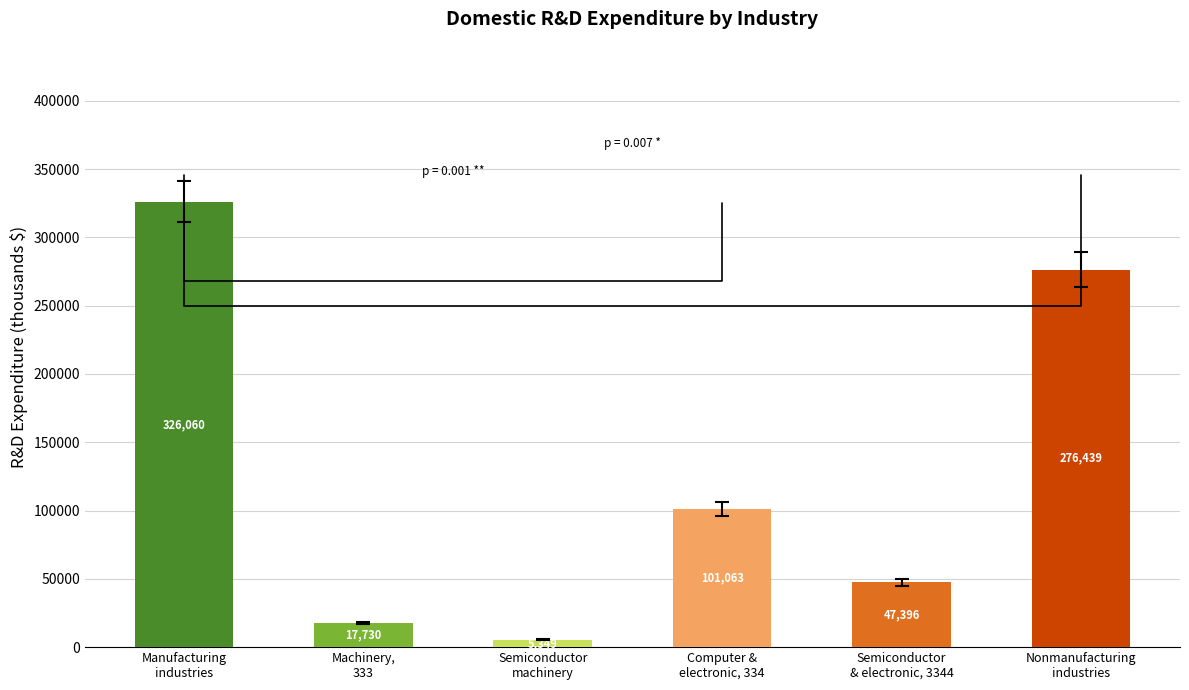

List the labels in order of value, smallest first.

Semiconductor
machinery, Machinery,
333, Semiconductor
& electronic, 3344, Computer &
electronic, 334, Nonmanufacturing
industries, Manufacturing
industries